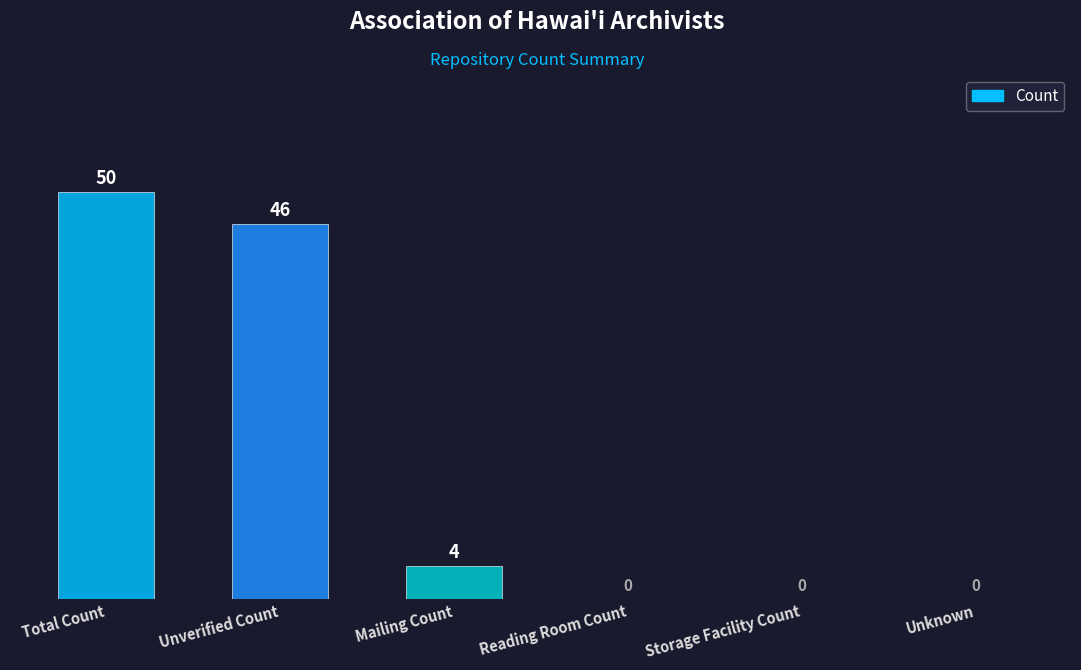

What is the difference between the values at Unknown and Total Count?

50